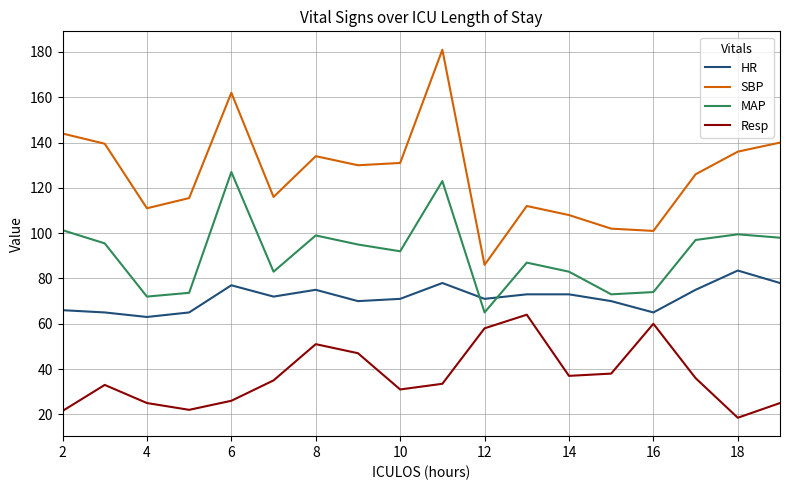

True or false: SBP and Resp cross at least once.

False